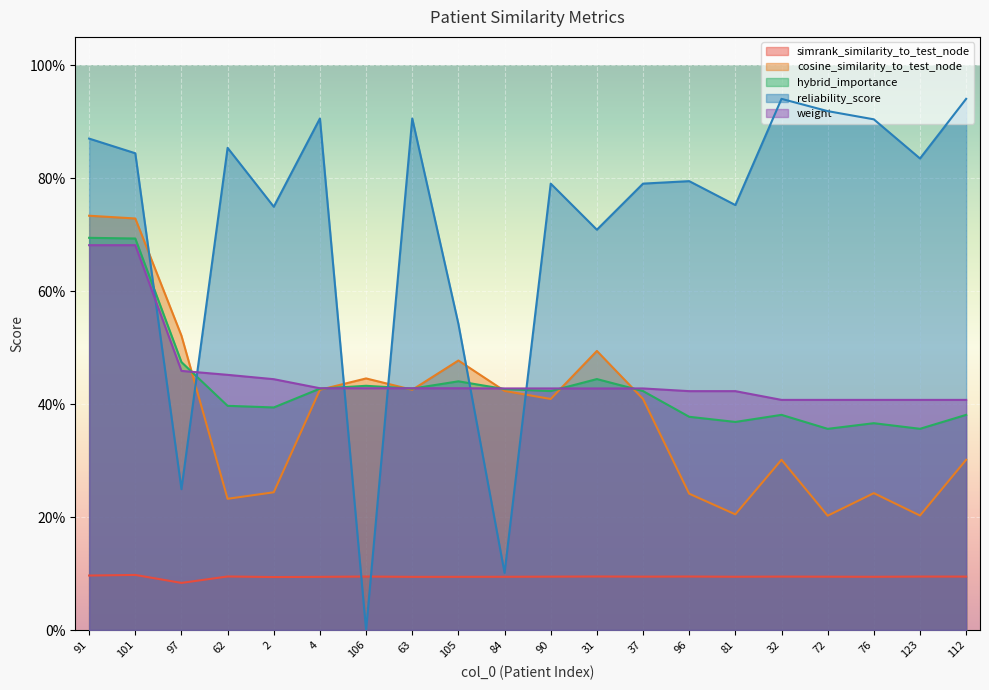

Reading left to right, extract all data points from this chart.

simrank_similarity_to_test_node: 91=0.1	101=0.1	97=0.1	62=0.1	2=0.1	4=0.1	106=0.1	63=0.1	105=0.1	84=0.1	90=0.1	31=0.1	37=0.1	96=0.1	81=0.1	32=0.1	72=0.1	76=0.1	123=0.1	112=0.1
cosine_similarity_to_test_node: 91=0.7	101=0.7	97=0.5	62=0.2	2=0.2	4=0.4	106=0.4	63=0.4	105=0.5	84=0.4	90=0.4	31=0.5	37=0.4	96=0.2	81=0.2	32=0.3	72=0.2	76=0.2	123=0.2	112=0.3
hybrid_importance: 91=0.7	101=0.7	97=0.5	62=0.4	2=0.4	4=0.4	106=0.4	63=0.4	105=0.4	84=0.4	90=0.4	31=0.4	37=0.4	96=0.4	81=0.4	32=0.4	72=0.4	76=0.4	123=0.4	112=0.4
reliability_score: 91=0.9	101=0.8	97=0.2	62=0.9	2=0.7	4=0.9	106=0.0	63=0.9	105=0.5	84=0.1	90=0.8	31=0.7	37=0.8	96=0.8	81=0.8	32=0.9	72=0.9	76=0.9	123=0.8	112=0.9
weight: 91=0.7	101=0.7	97=0.5	62=0.5	2=0.4	4=0.4	106=0.4	63=0.4	105=0.4	84=0.4	90=0.4	31=0.4	37=0.4	96=0.4	81=0.4	32=0.4	72=0.4	76=0.4	123=0.4	112=0.4